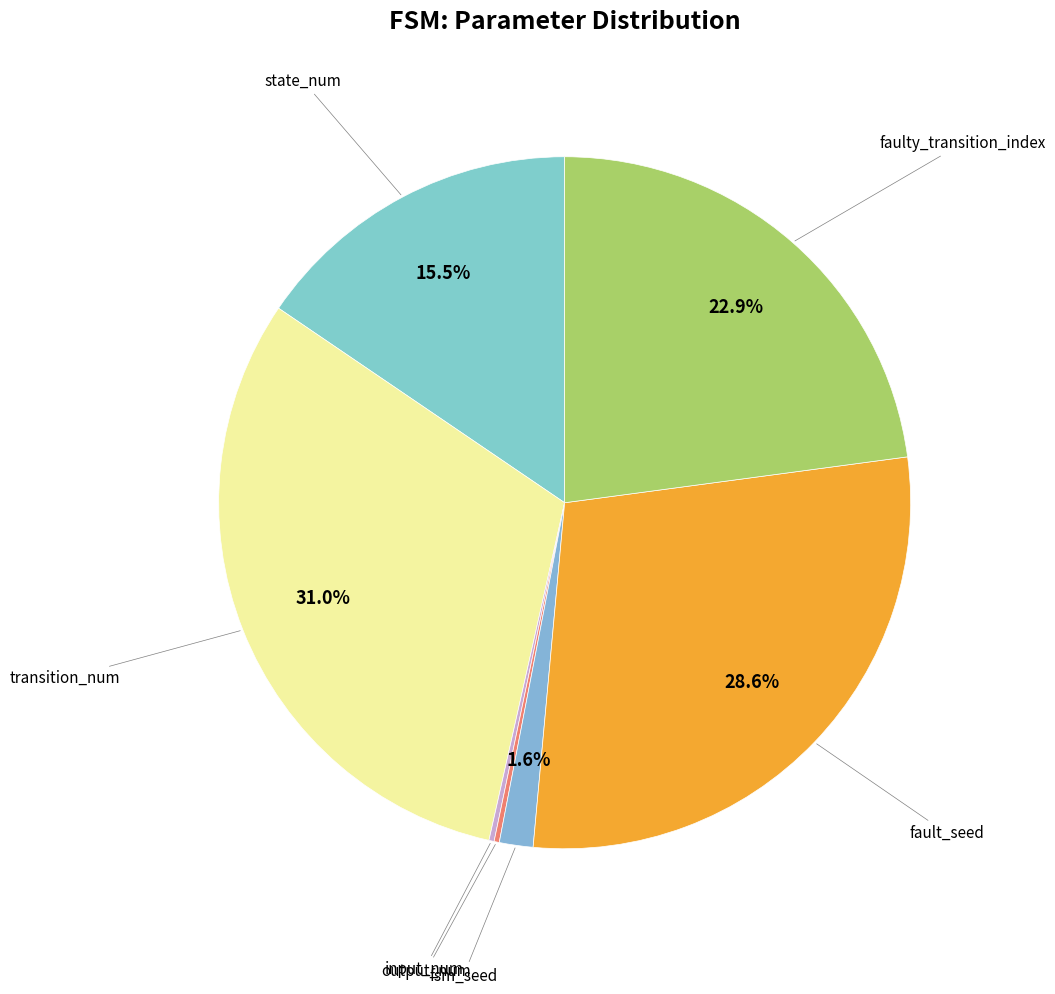

How many slices are in this pie chart?

7